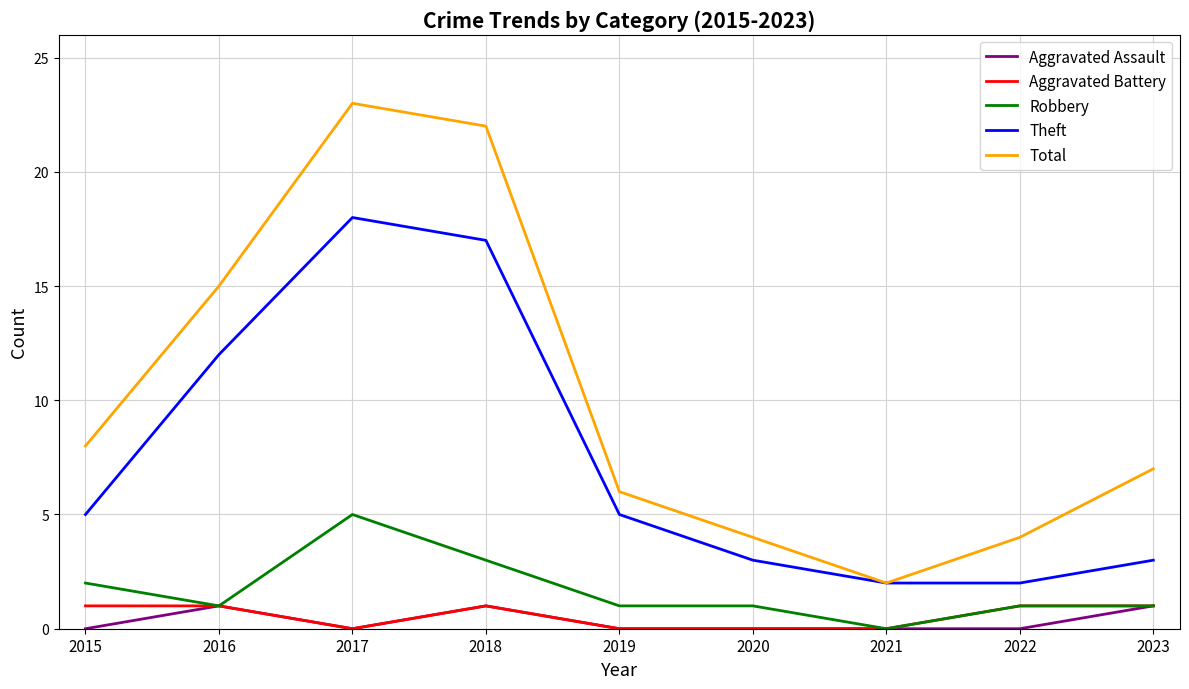

True or false: Aggravated Battery has a value of -1 at 2019.

False